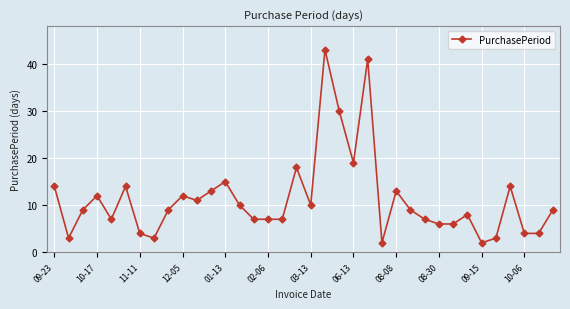

What is the average value?

11